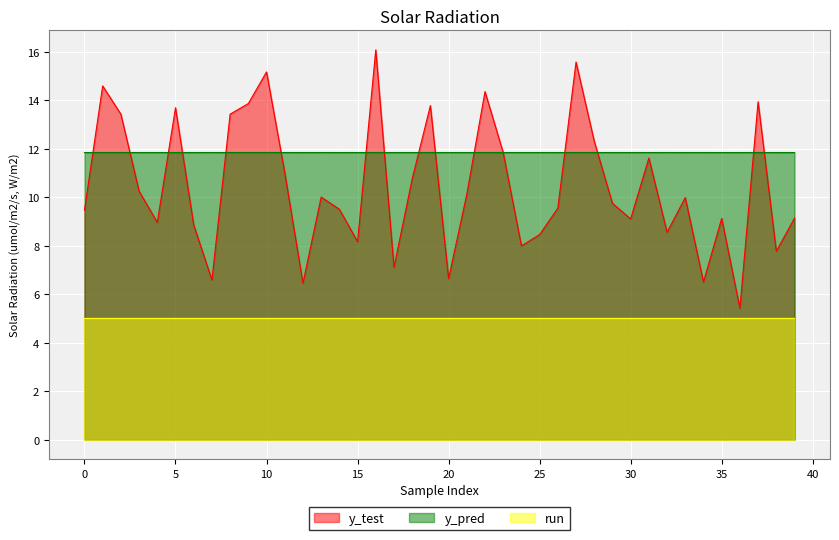

What is the greatest value displayed?

16.1